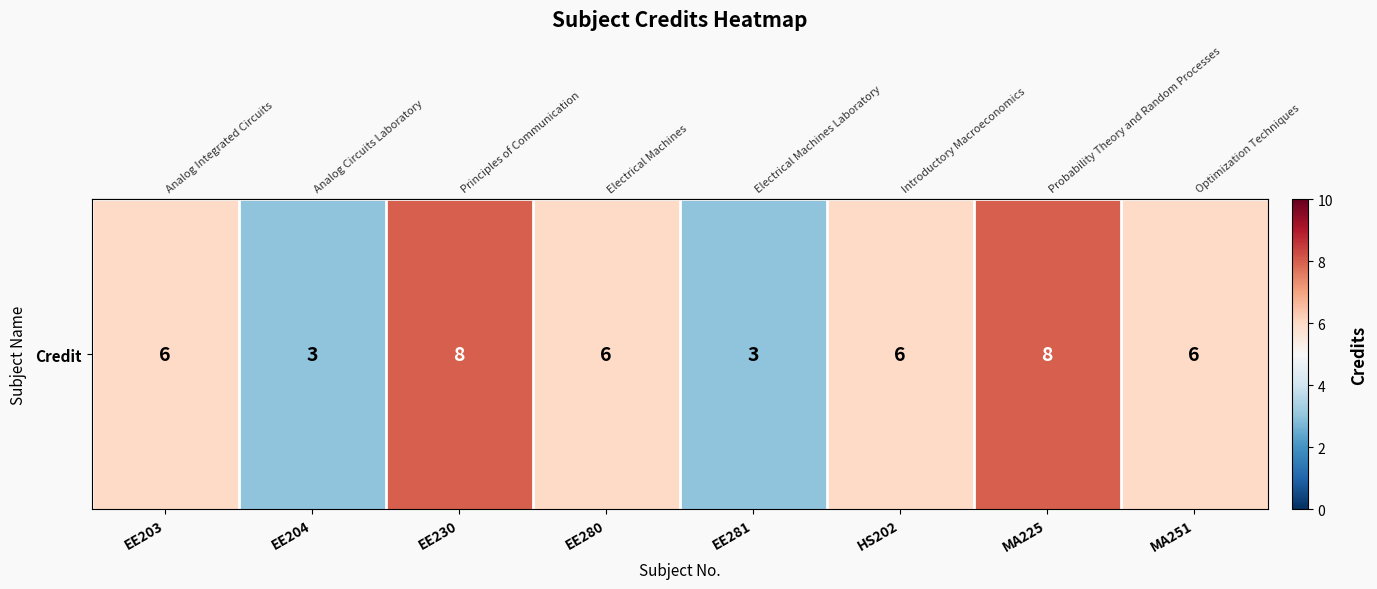

List the labels in order of value, smallest first.

EE204, EE281, EE203, EE280, HS202, MA251, EE230, MA225